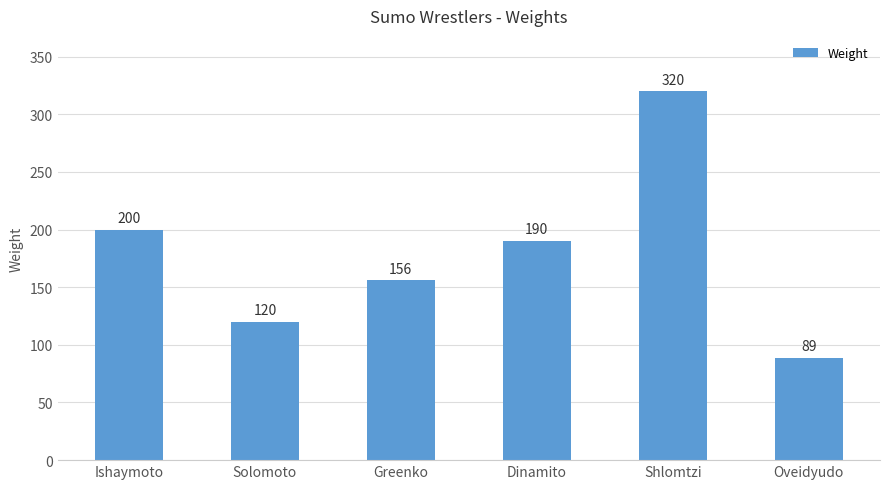

What is the average value?

179